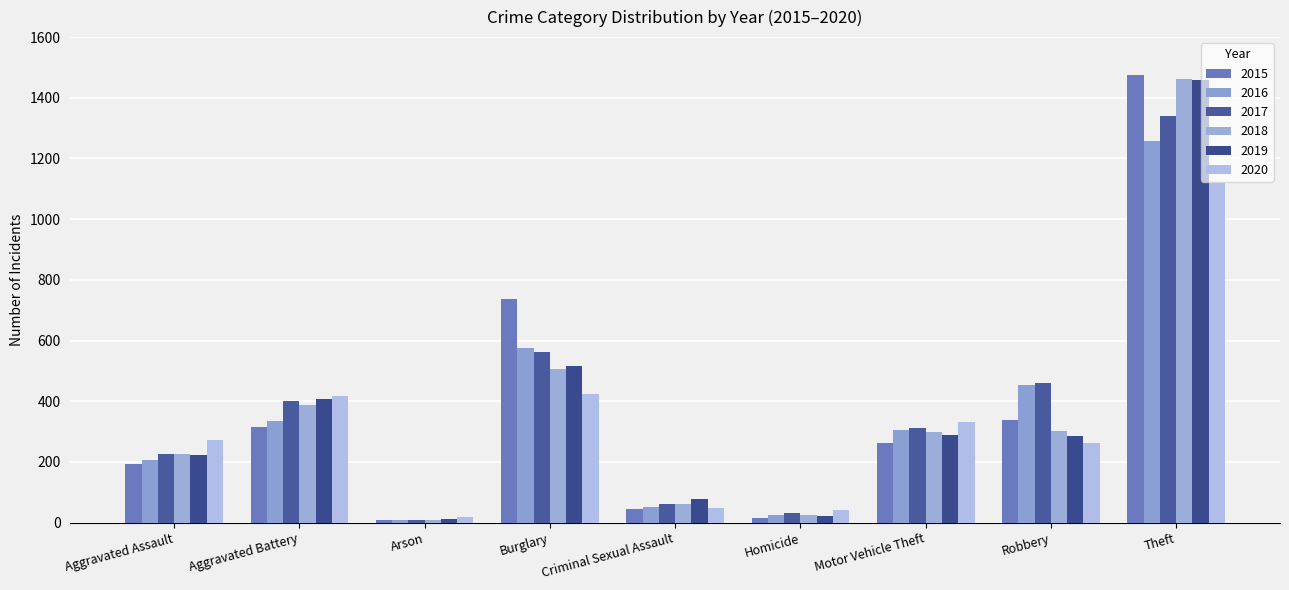

What is the sum of all 2016 values?

3218